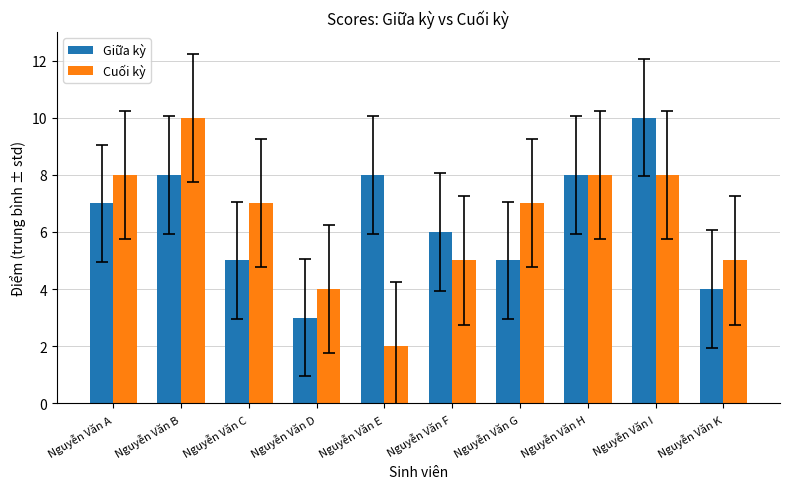

Rank the series at Nguyễn Văn B from highest to lowest value.

Cuối kỳ, Giữa kỳ